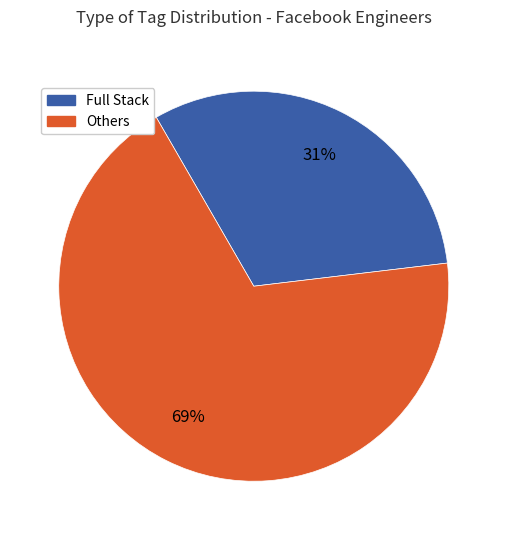

Which slice is the largest?

Others